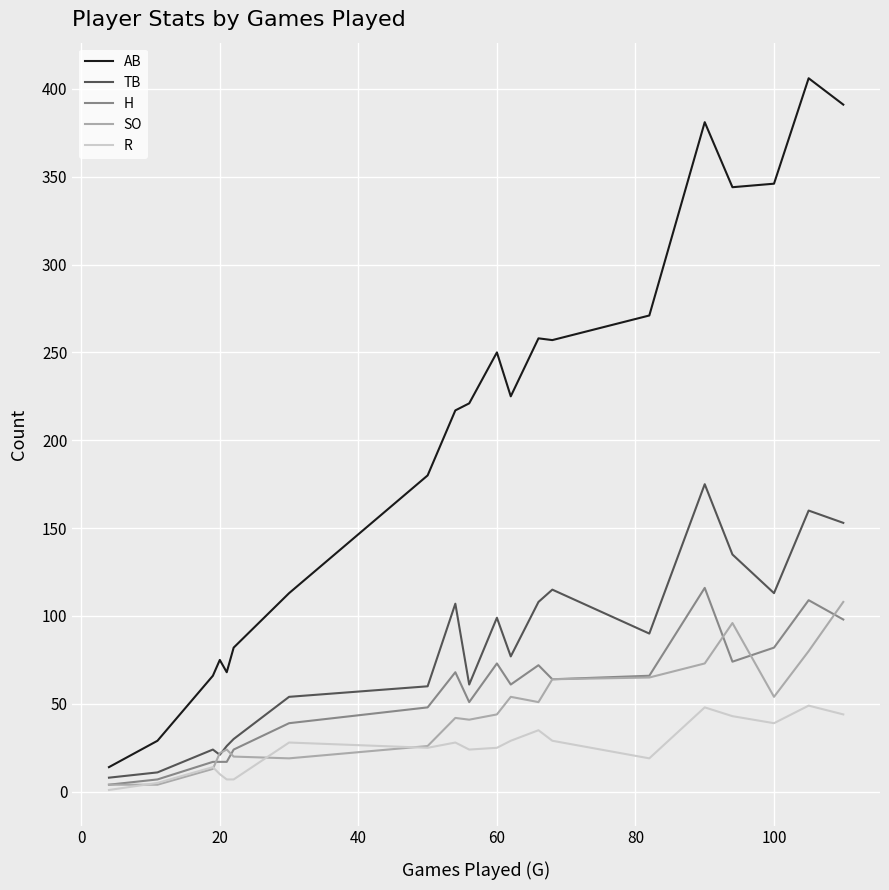

Which series has the largest range (max minus min)?

AB